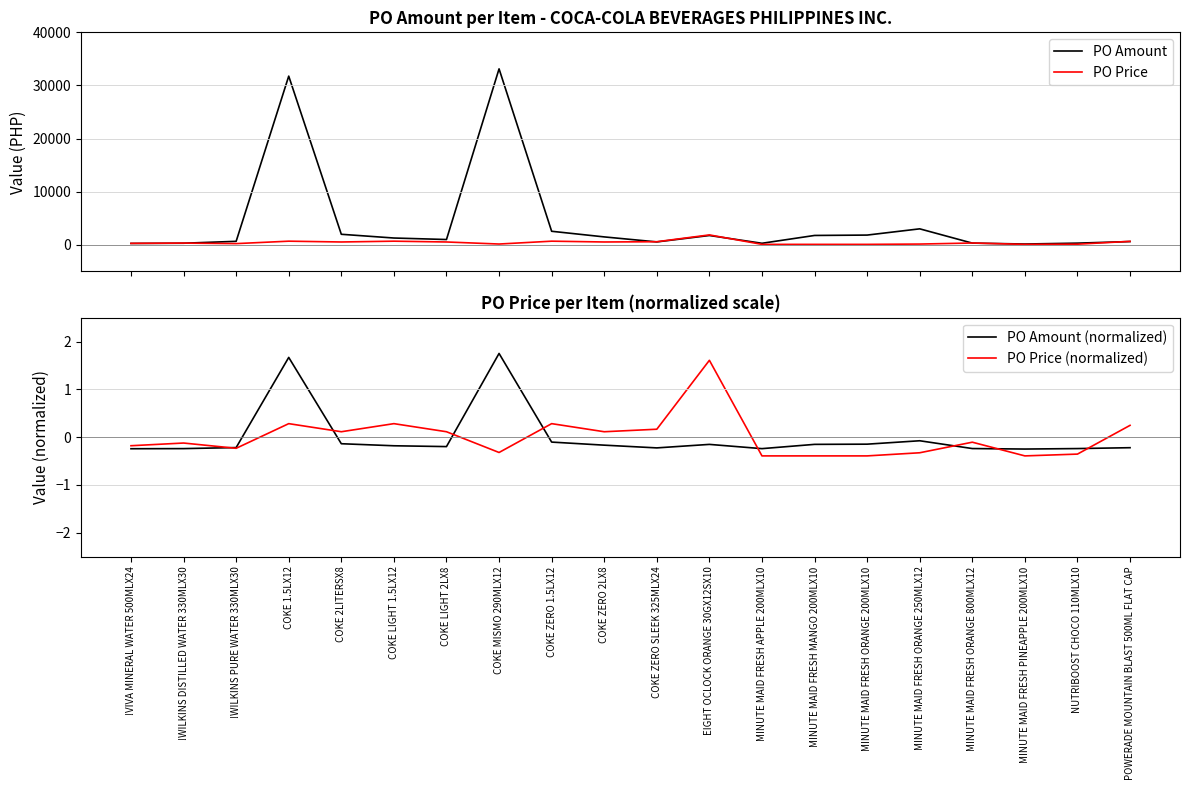

The PO Amount (normalized) series shows -0.2 at !WILKINS PURE WATER 330MLX30. True or false?

True